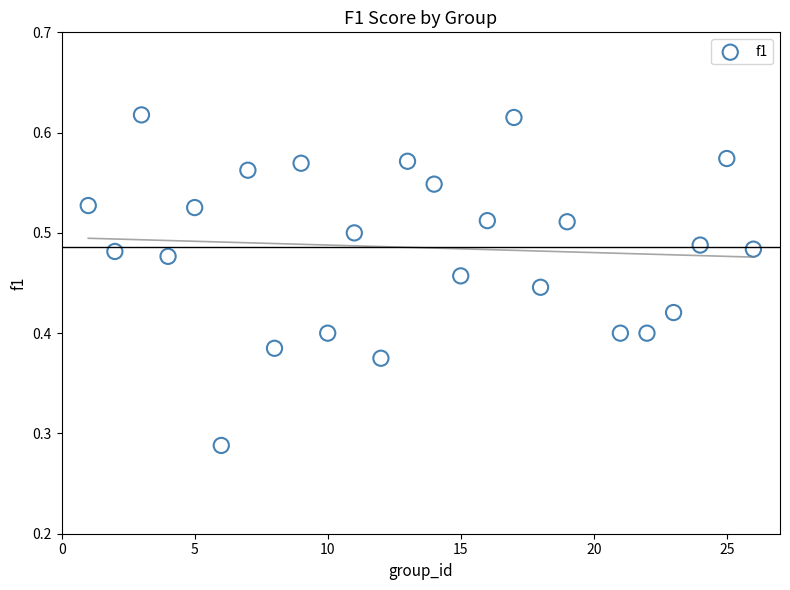

What is the range of X values (max minus min)?

25.0